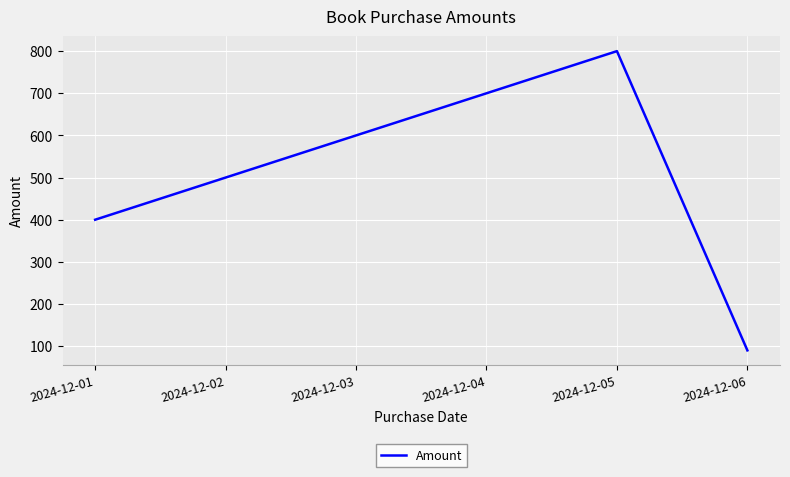

Where is the first local maximum?

2024-12-05